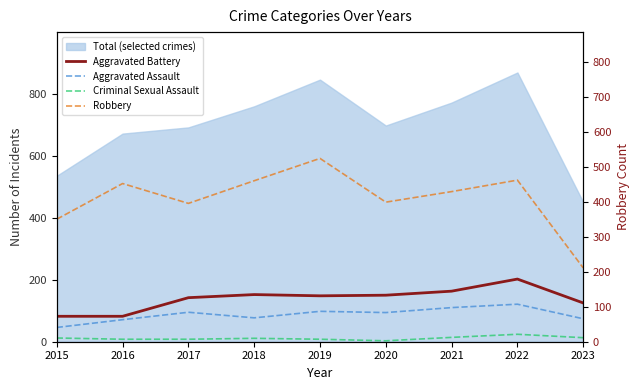

What is the value of the Criminal Sexual Assault point at the 6th from the left?

3